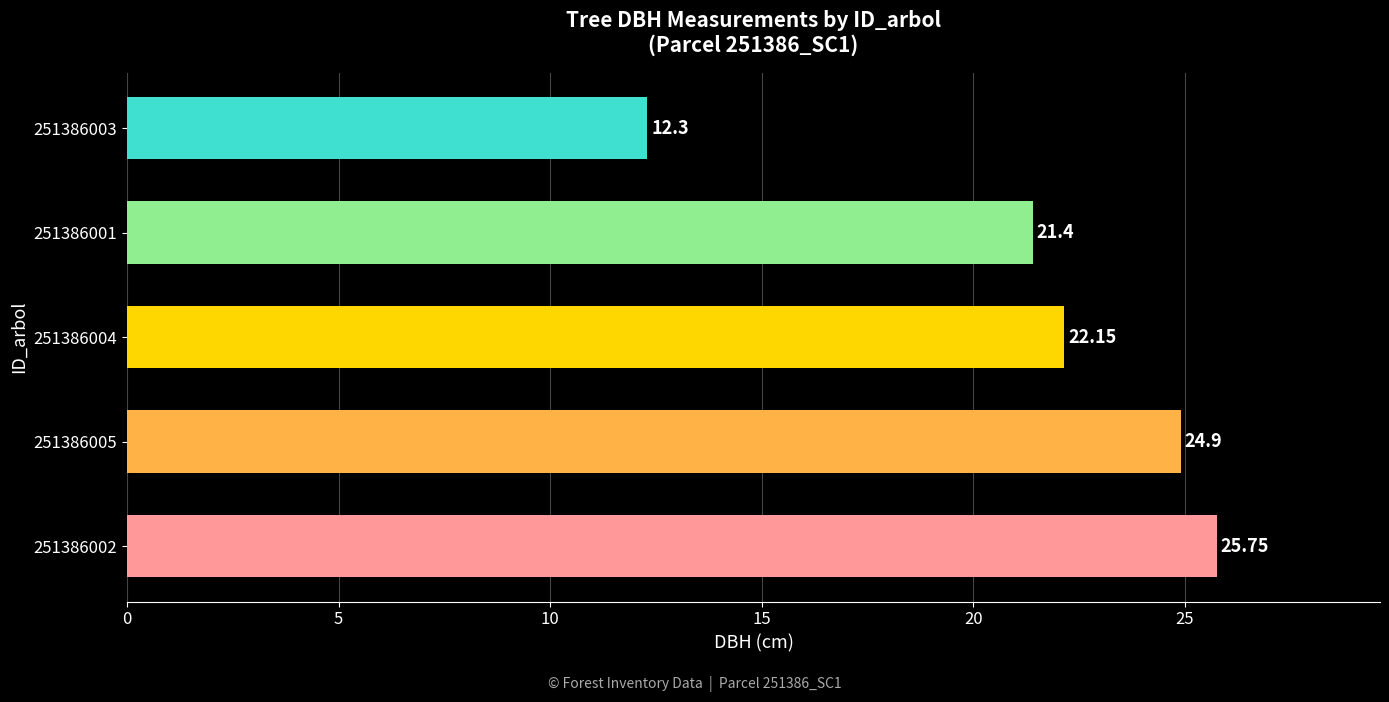

Rank the categories by value from lowest to highest.

251386003, 251386001, 251386004, 251386005, 251386002